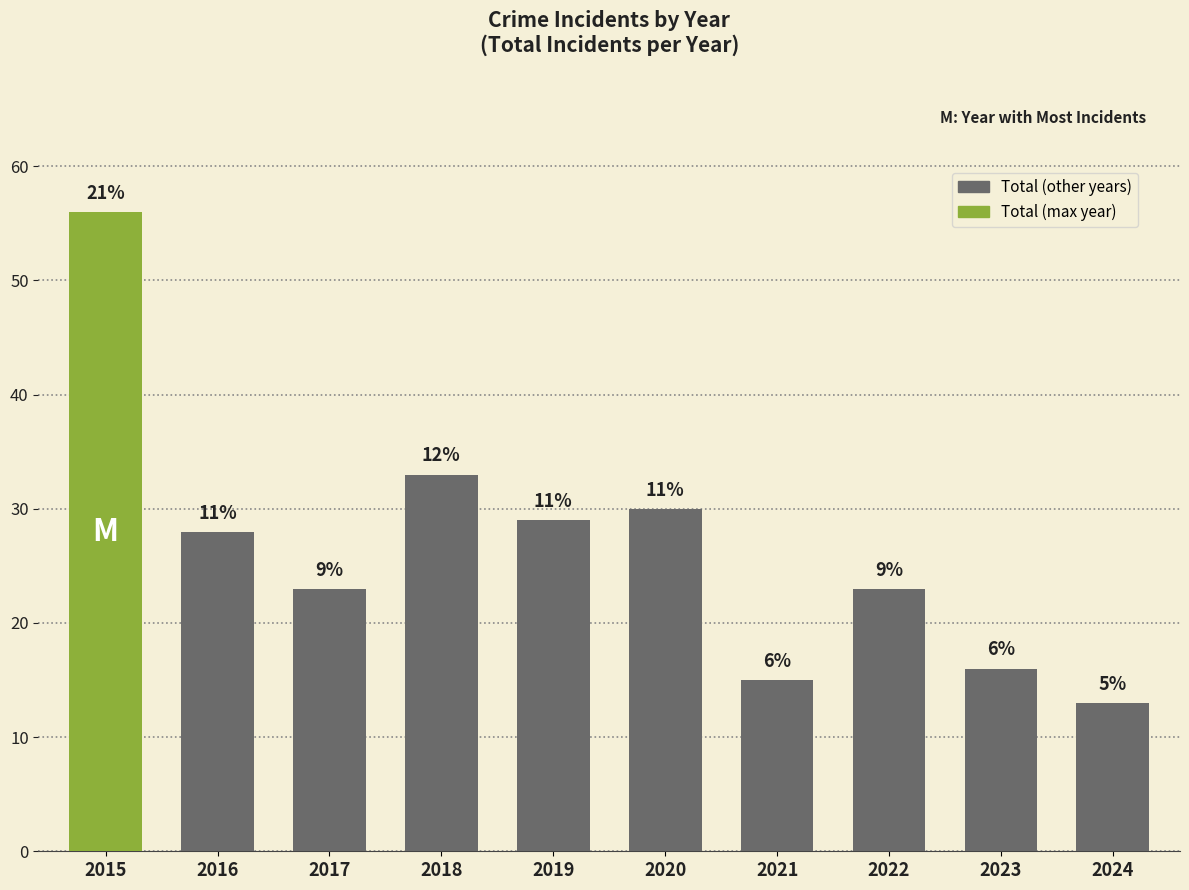

Are the bars horizontal?

No